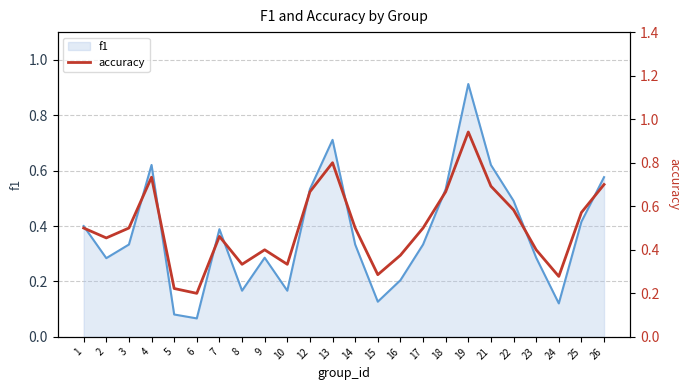

How many points are higher than both their immediate neighbors (excluding endpoints)?

5